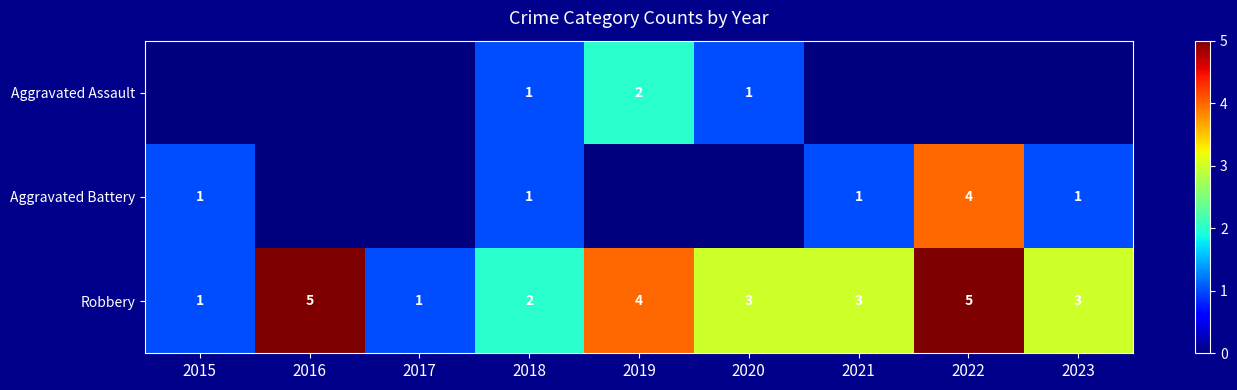

Which category has the highest value across all series?

2016